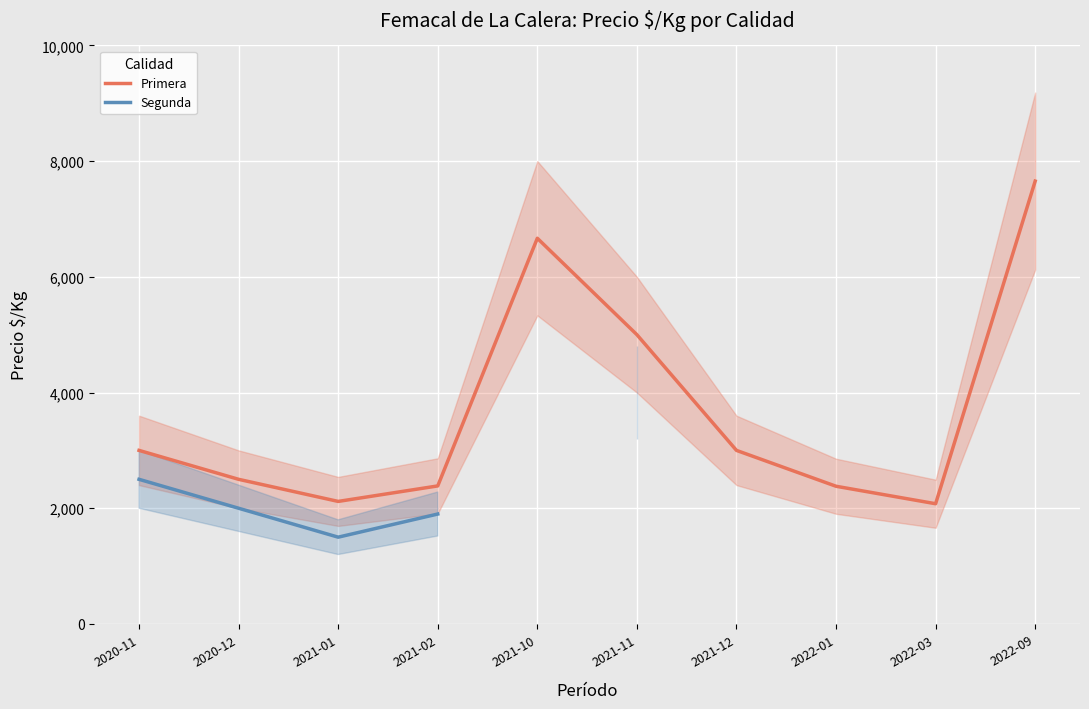

At which label does Segunda reach its minimum?

2021-01